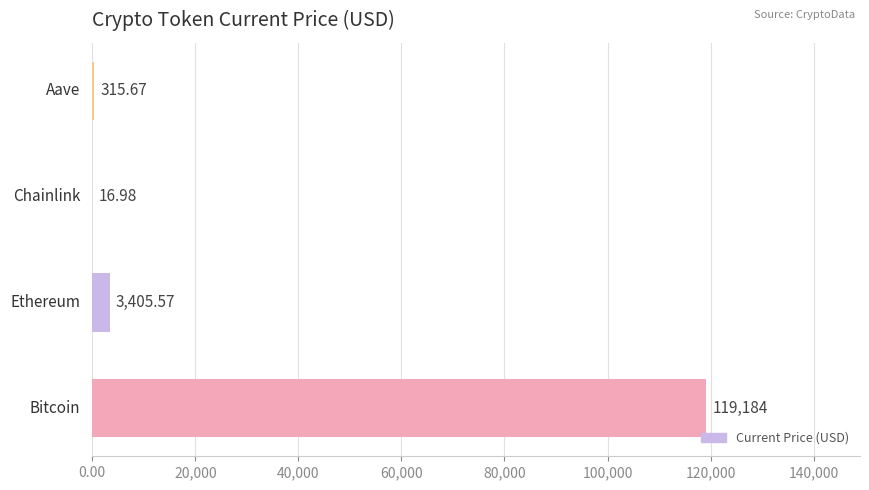

What is the sum of all values?

122922.2